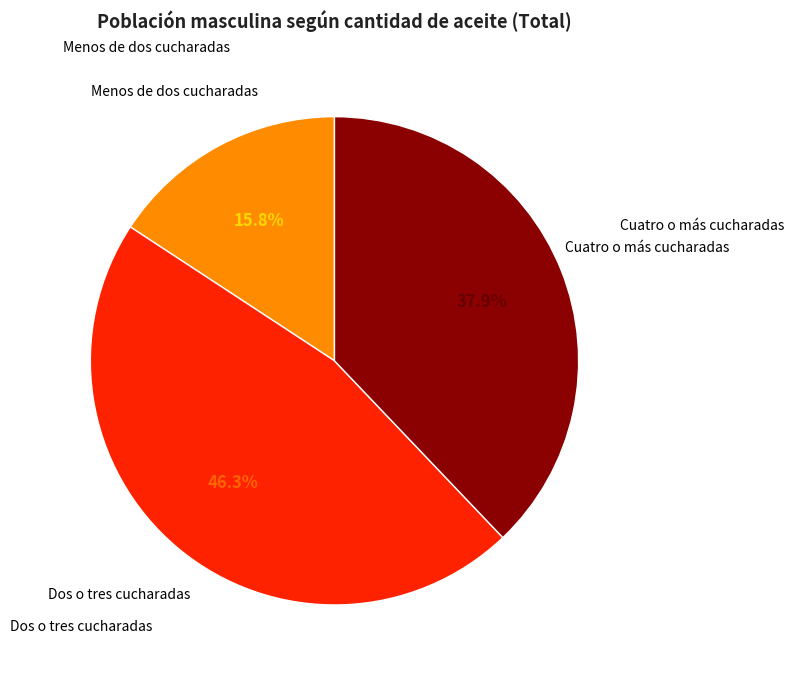

Does any single category account for the majority?

No